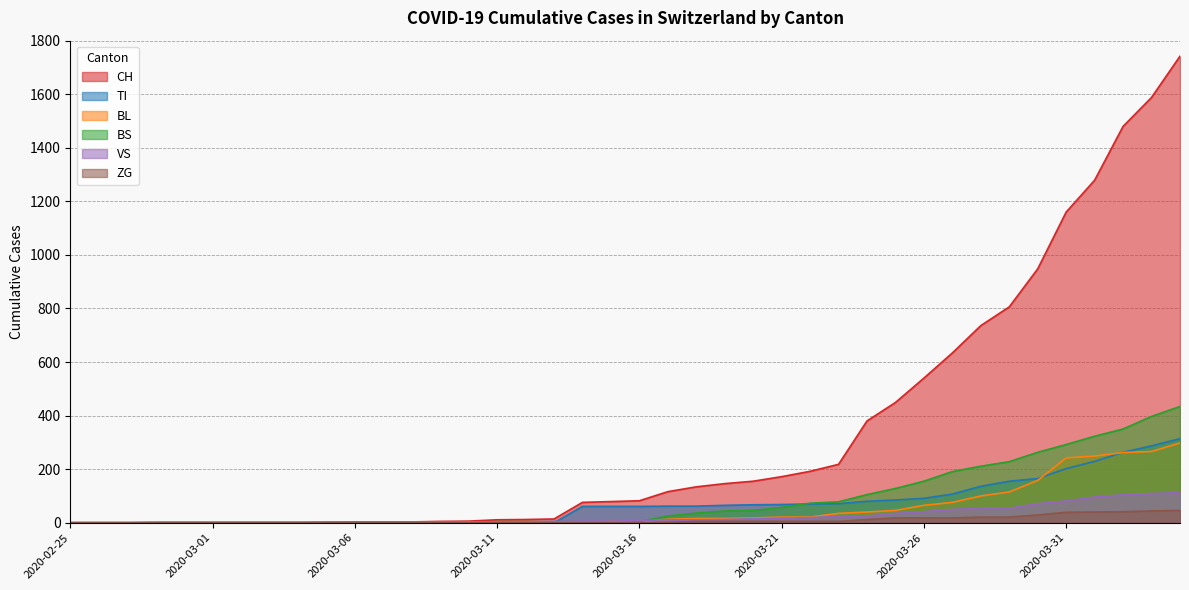

Between which two adjacent categories do BS and BL first intersect?

2020-03-10 and 2020-03-11